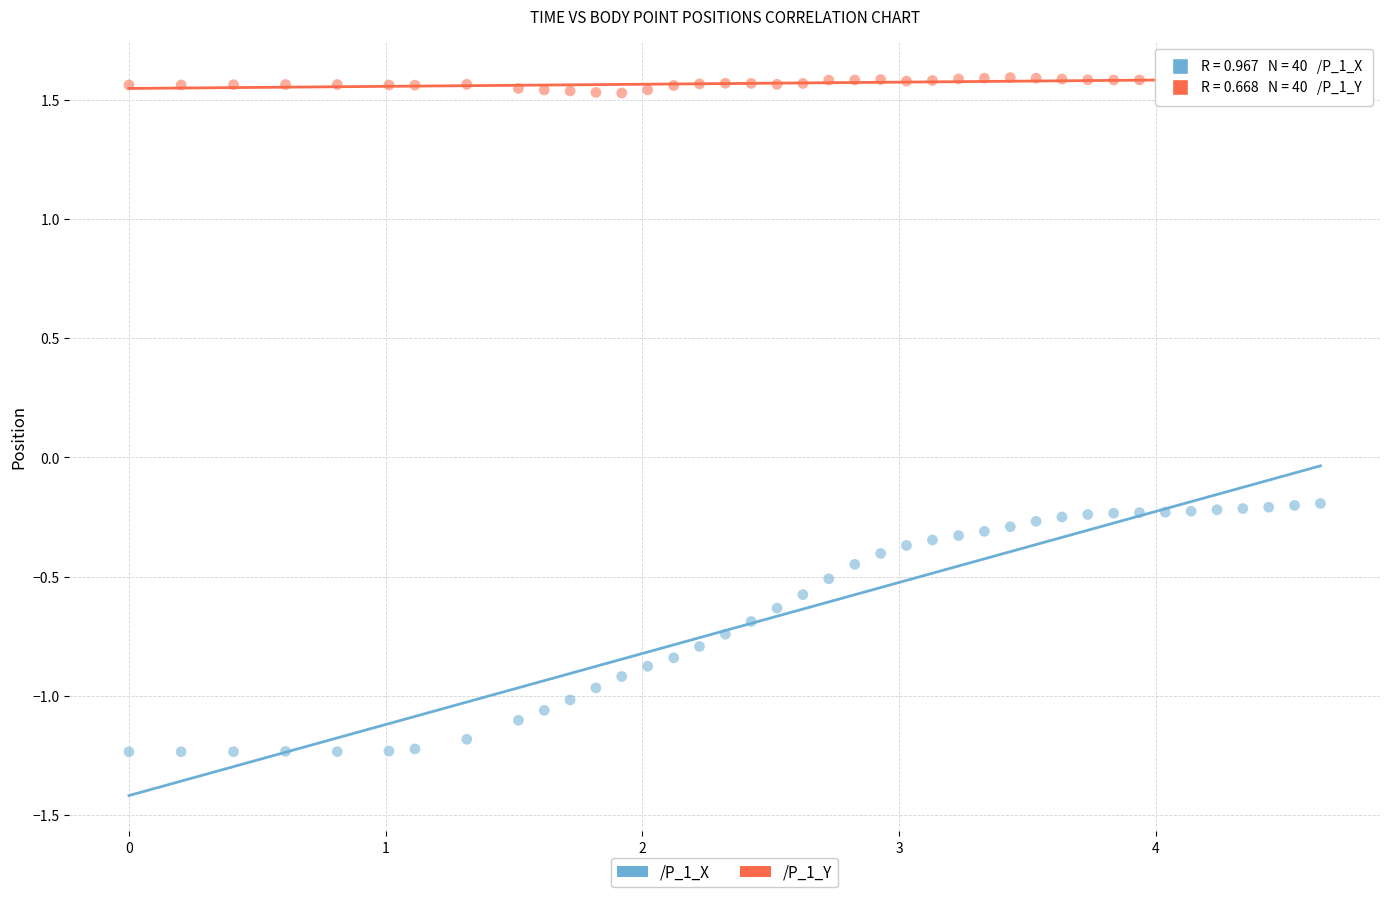

What is the X range (max minus min) for the scatter plot?

4.6